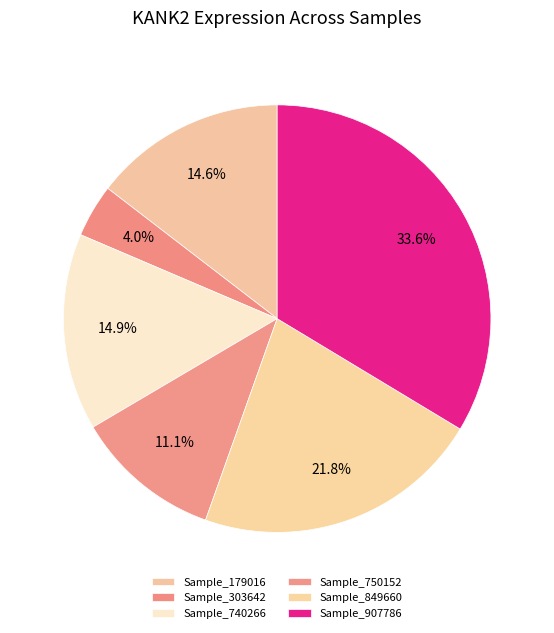

Count the number of slices in the pie.

6